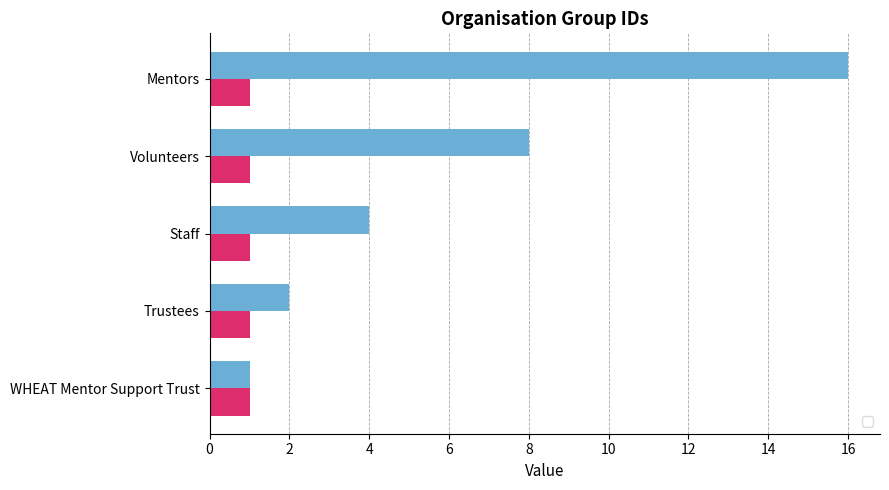

List the labels in order of value, smallest first.

WHEAT Mentor Support Trust, Trustees, Staff, Volunteers, Mentors